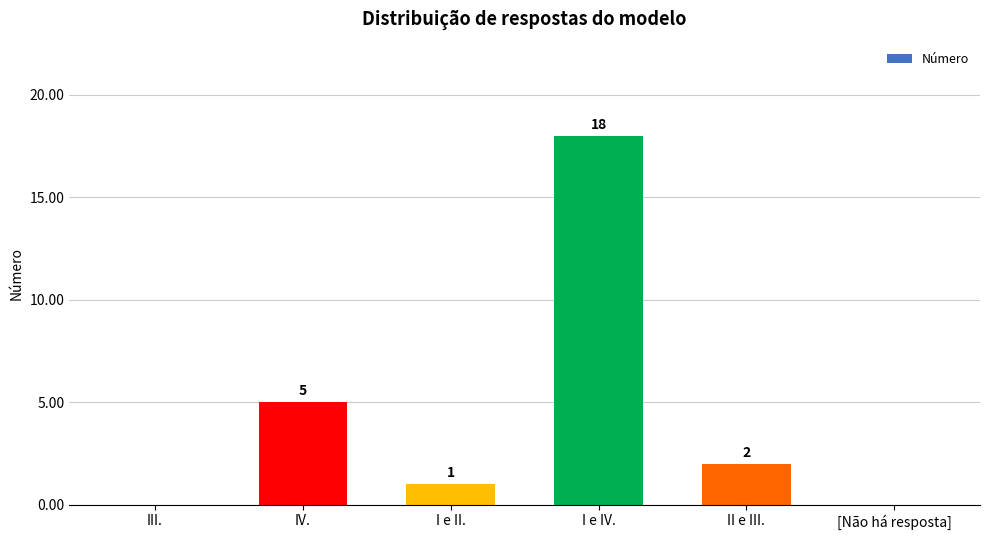

Reading right to left, what are all the values shown in this chart?

0	2	18	1	5	0